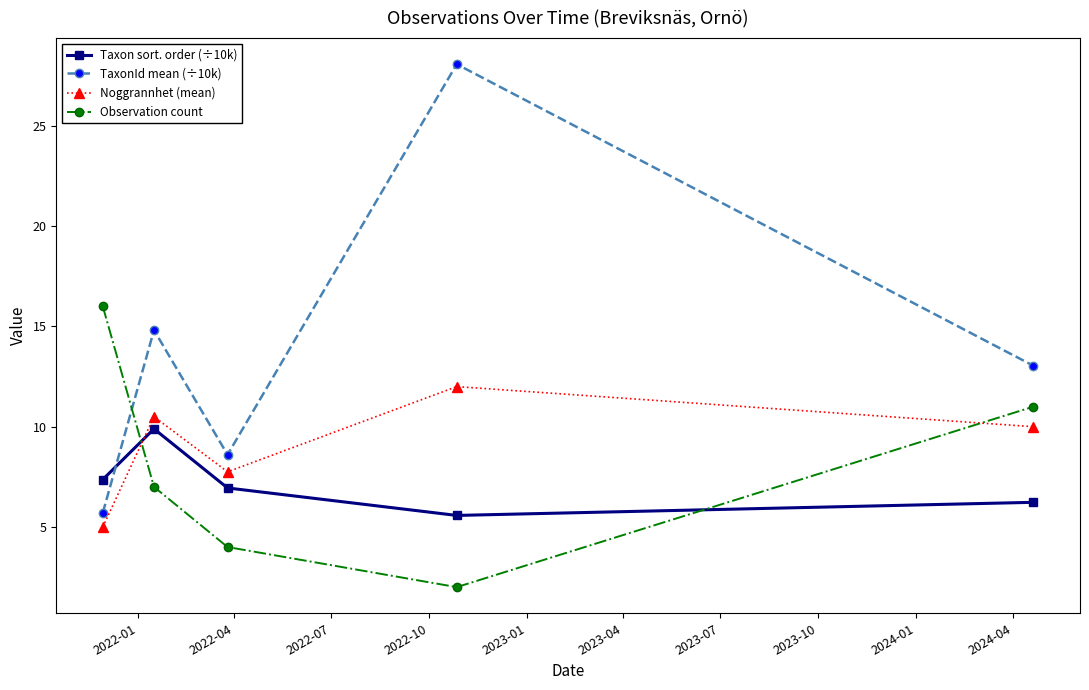

True or false: Taxon sort. order (÷10k) has more than 0 interior local peaks.

True